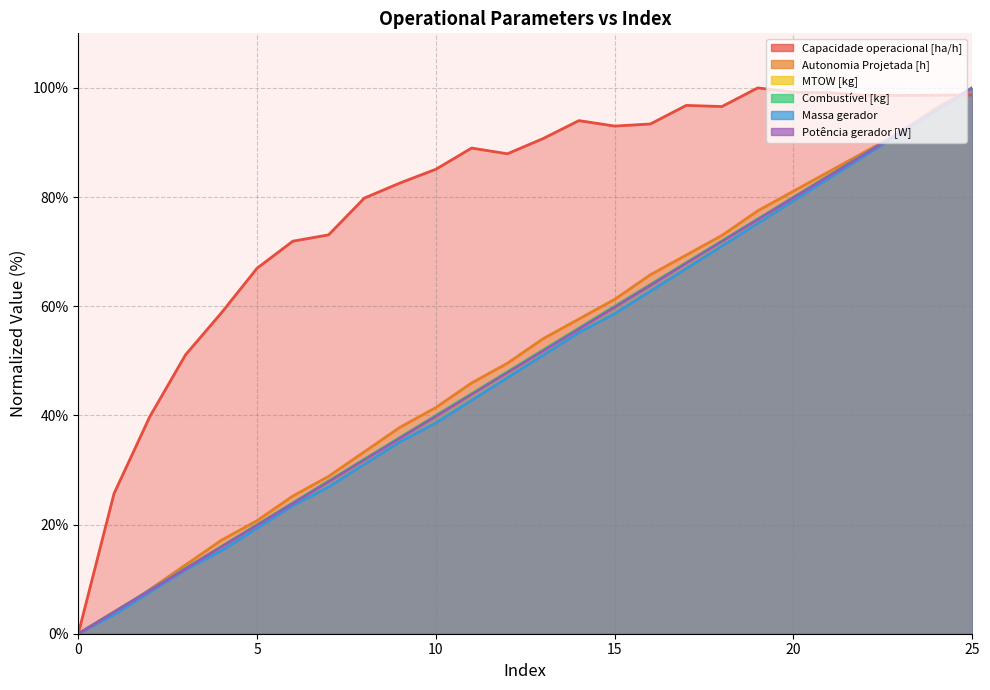

How many lines are shown in the chart?

6